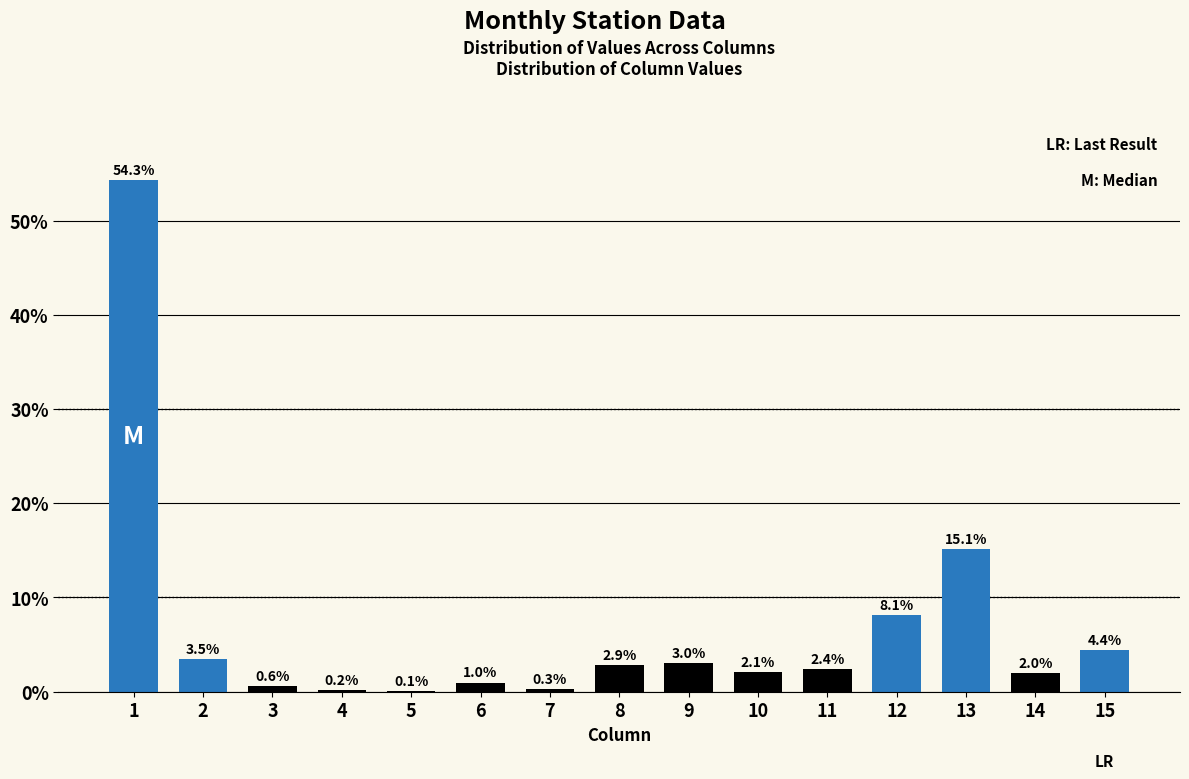

Reading left to right, list all the values displayed in this chart.

1=54.3	2=3.5	3=0.6	4=0.2	5=0.1	6=1.0	7=0.3	8=2.9	9=3.0	10=2.1	11=2.4	12=8.1	13=15.1	14=2.0	15=4.4